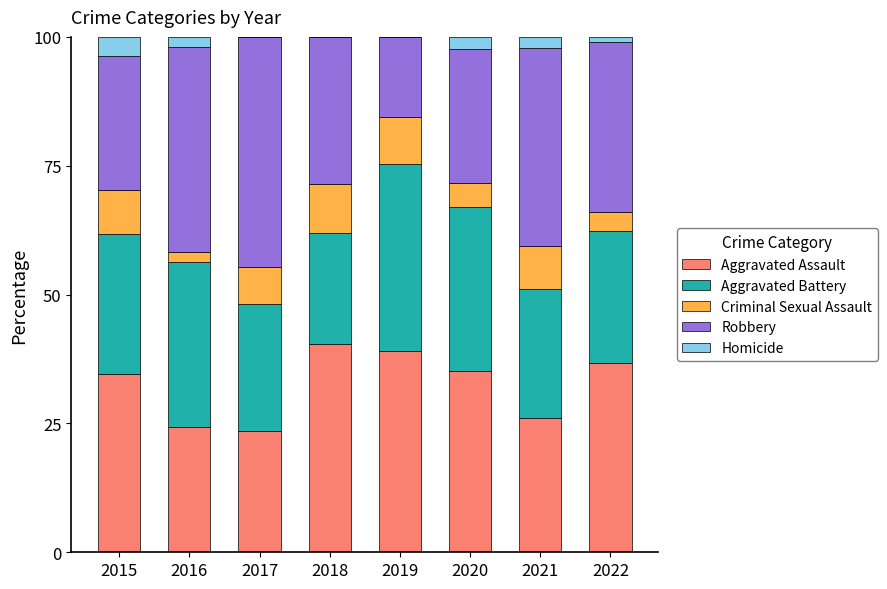

How many distinct data groups are displayed?

5